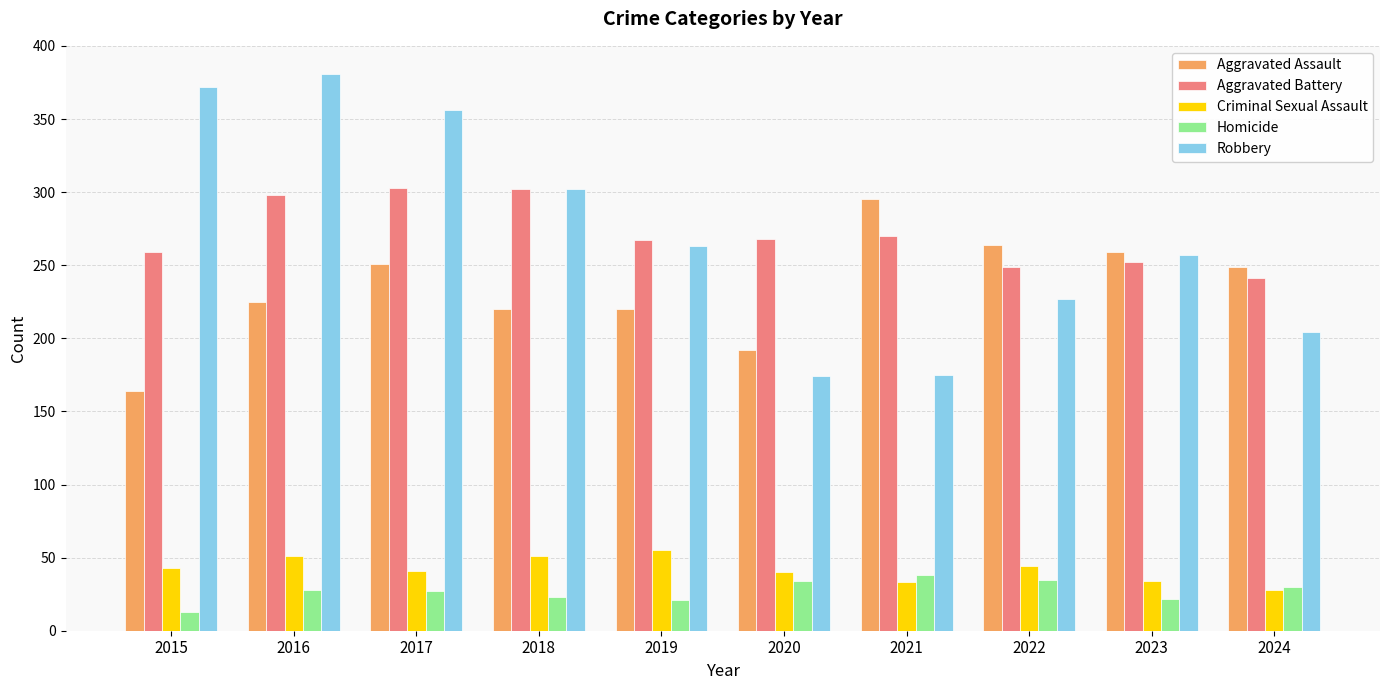

Read the Robbery value at 2023, to the nearest 50.

250